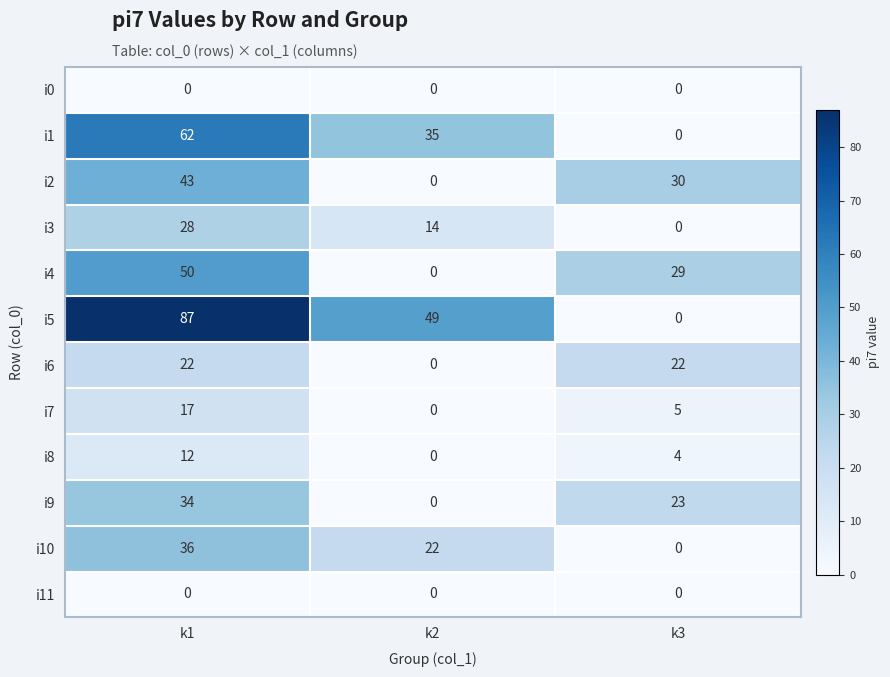

The value of i2 at k3 is 8. True or false?

False